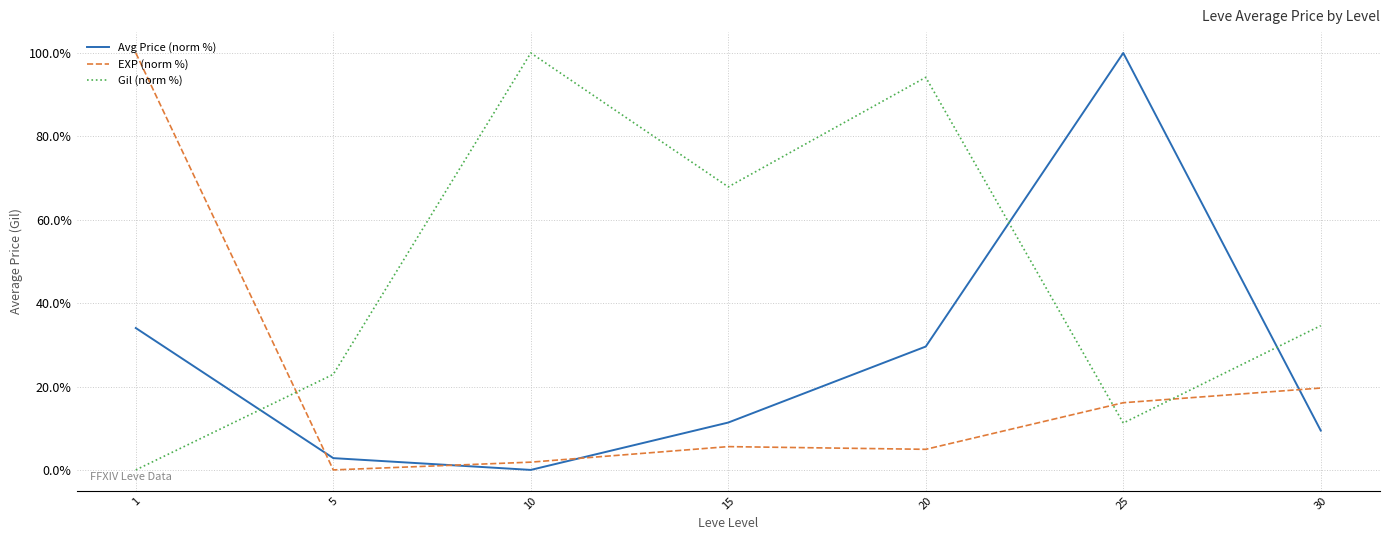

At which label is Gil (norm %) closest to 50?

30